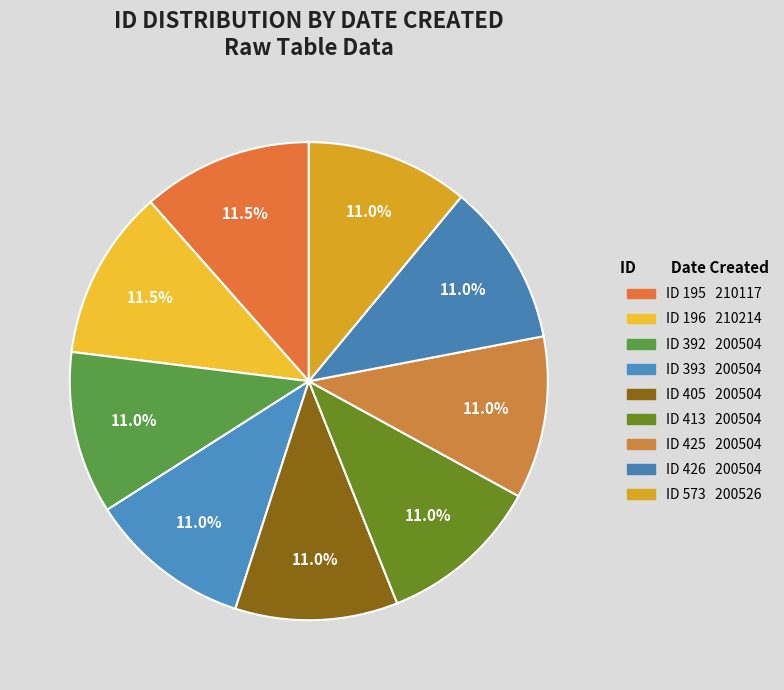

How many slices are in this pie chart?

9